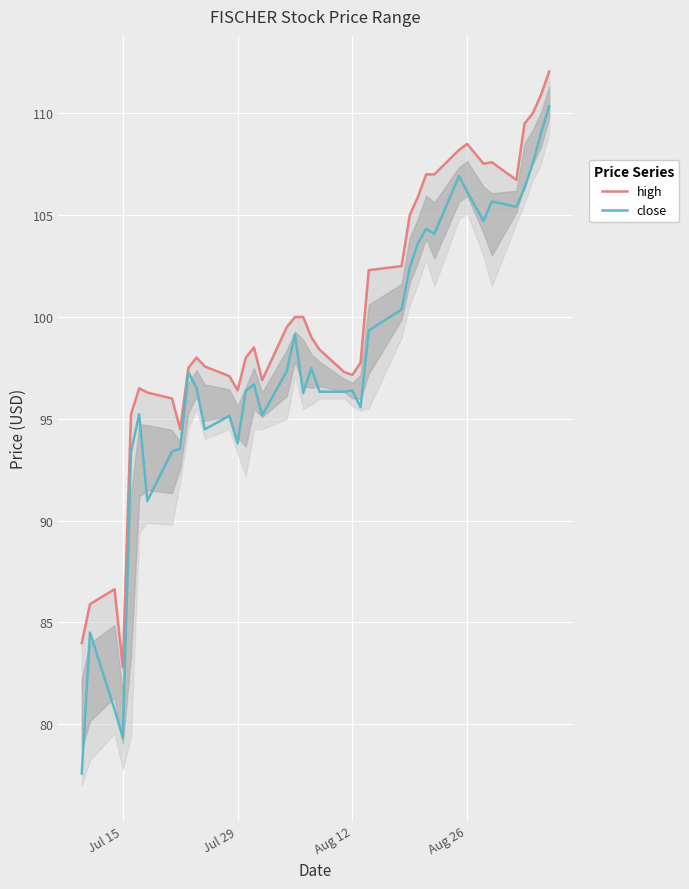

True or false: high and close intersect in this chart.

False